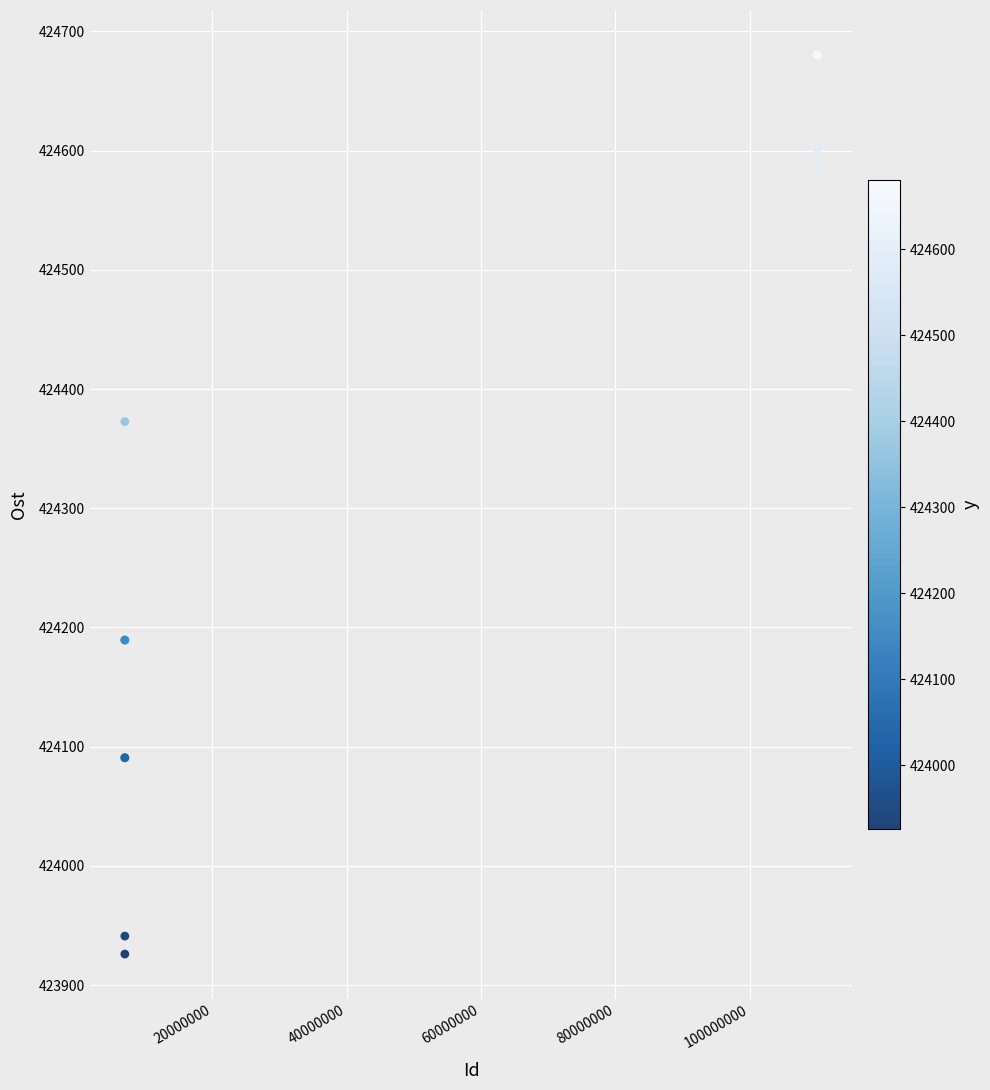

What Y value in the scatter plot is closest to 424303?

424372.7